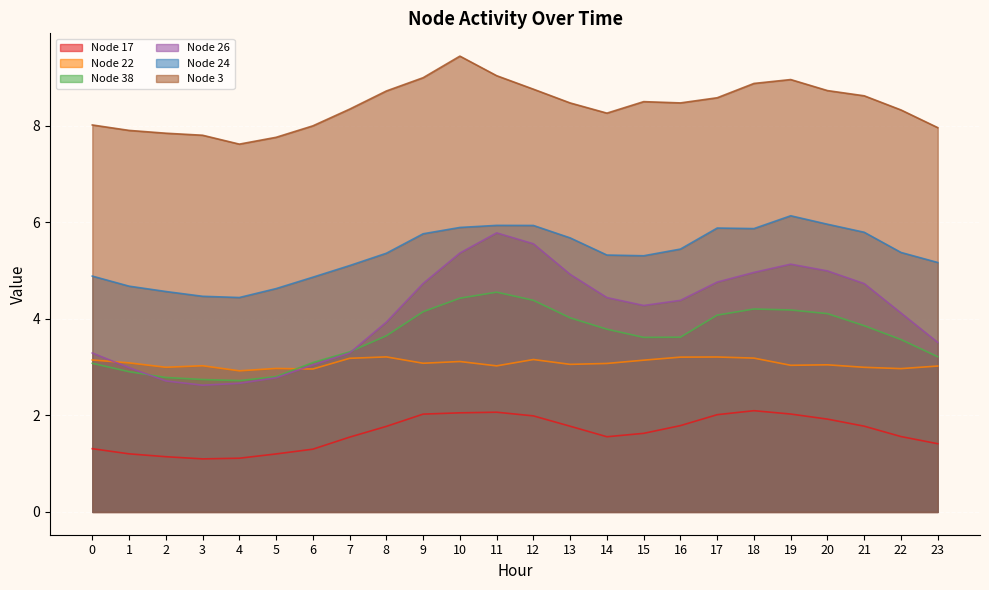

True or false: Node 38 and Node 3 cross at least once.

False